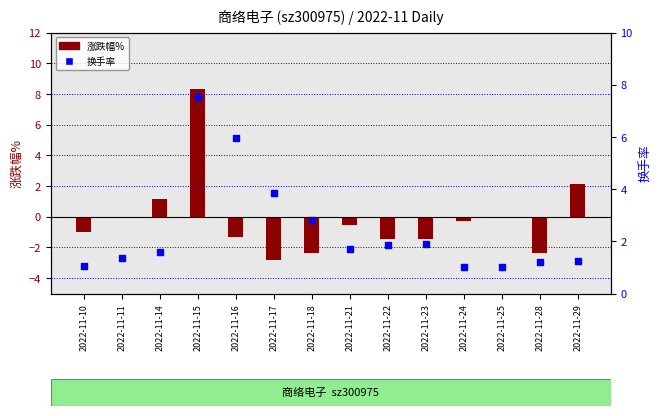

Between 2022-11-23 and 2022-11-22, which is larger?

2022-11-23